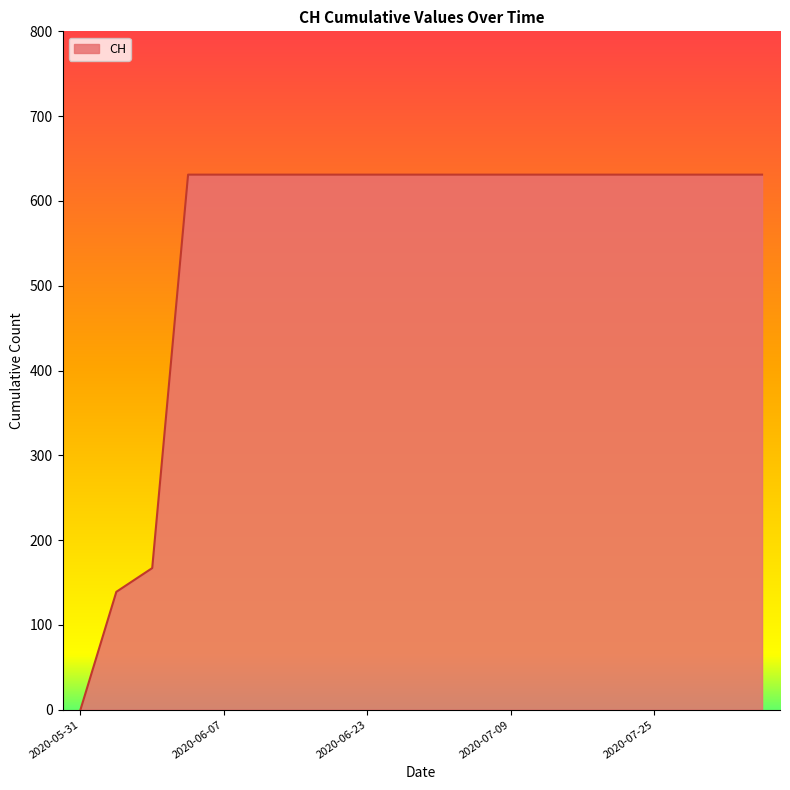

What is the difference between the maximum and minimum values?

631